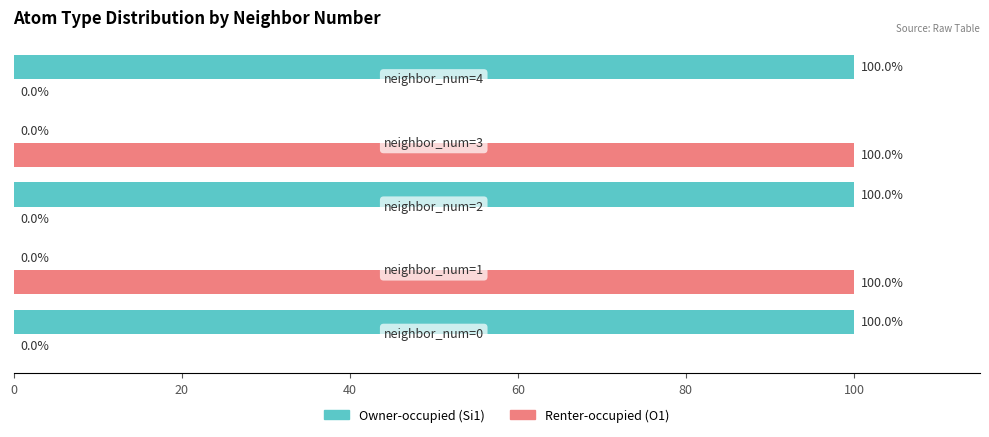

What is the maximum value shown in the chart?

100